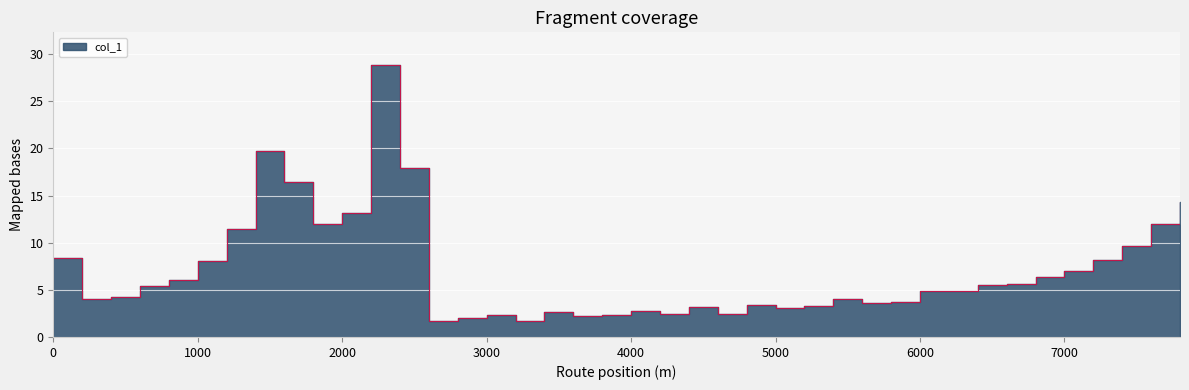

True or false: the data shows 7.9 at 6000.

False